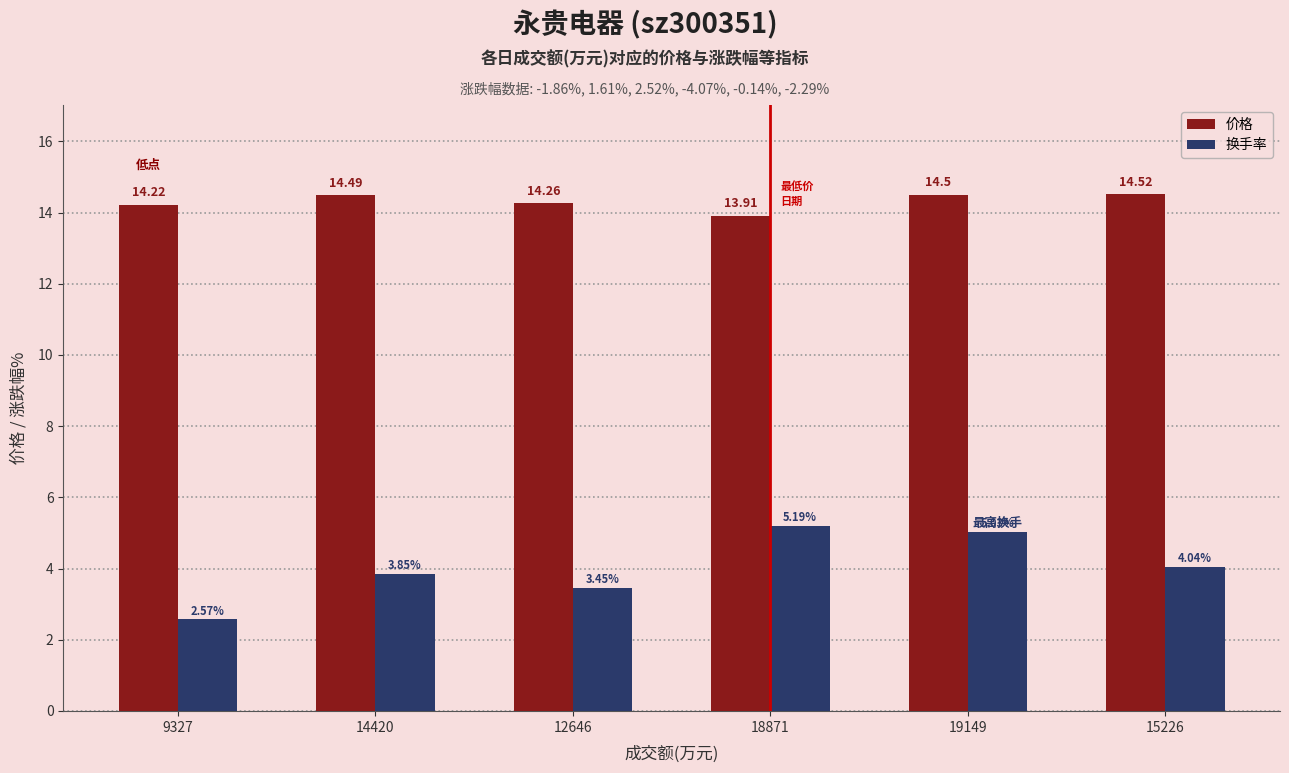

Which series has the largest range (max minus min)?

换手率